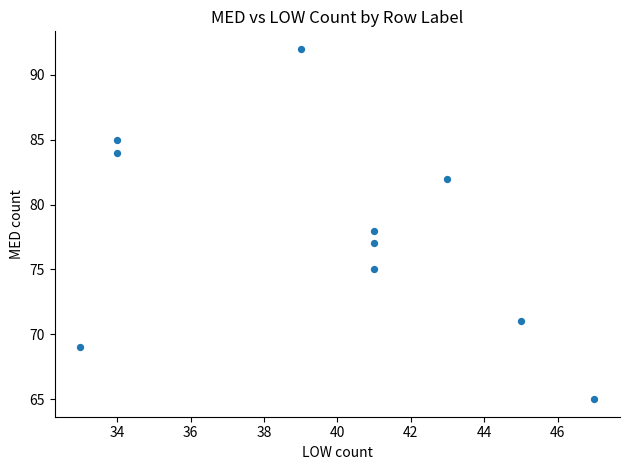

What is the average Y value?

78